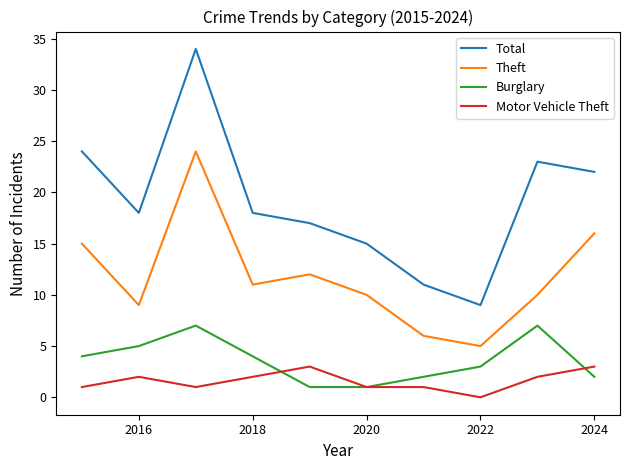

Reading left to right, list all the values displayed in this chart.

Total: 24	18	34	18	17	15	11	9	23	22
Theft: 15	9	24	11	12	10	6	5	10	16
Burglary: 4	5	7	4	1	1	2	3	7	2
Motor Vehicle Theft: 1	2	1	2	3	1	1	0	2	3